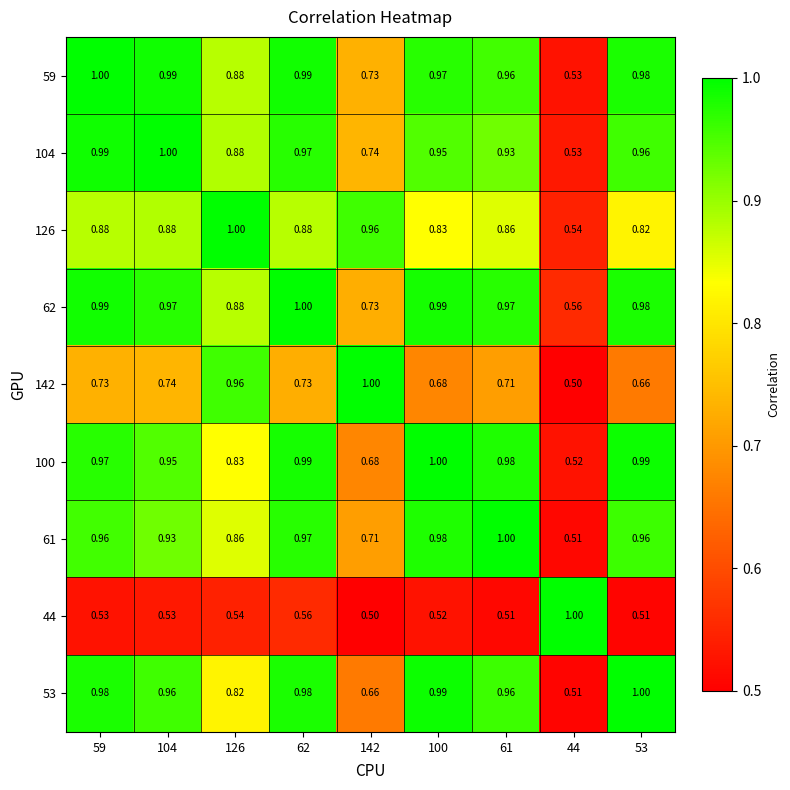

Is the value of 59 at 142 greater than the value of 126 at 61?

No